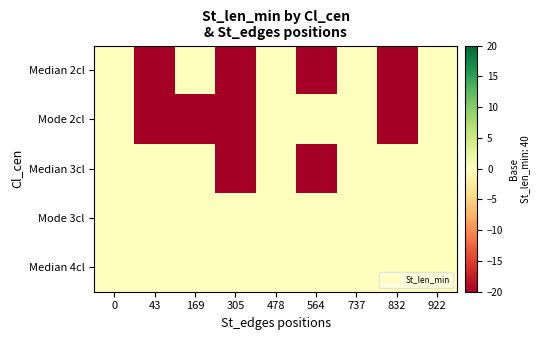

Reading right to left, list all the values displayed in this chart.

Median 2cl: 922=0	832=-40	737=0	564=-40	478=0	305=-40	169=0	43=-40	0=0
Mode 2cl: 922=0	832=-40	737=0	564=0	478=0	305=-40	169=-40	43=-40	0=0
Median 3cl: 922=0	832=0	737=0	564=-40	478=0	305=-40	169=0	43=0	0=0
Mode 3cl: 922=0	832=0	737=0	564=0	478=0	305=0	169=0	43=0	0=0
Median 4cl: 922=0	832=0	737=0	564=0	478=0	305=0	169=0	43=0	0=0